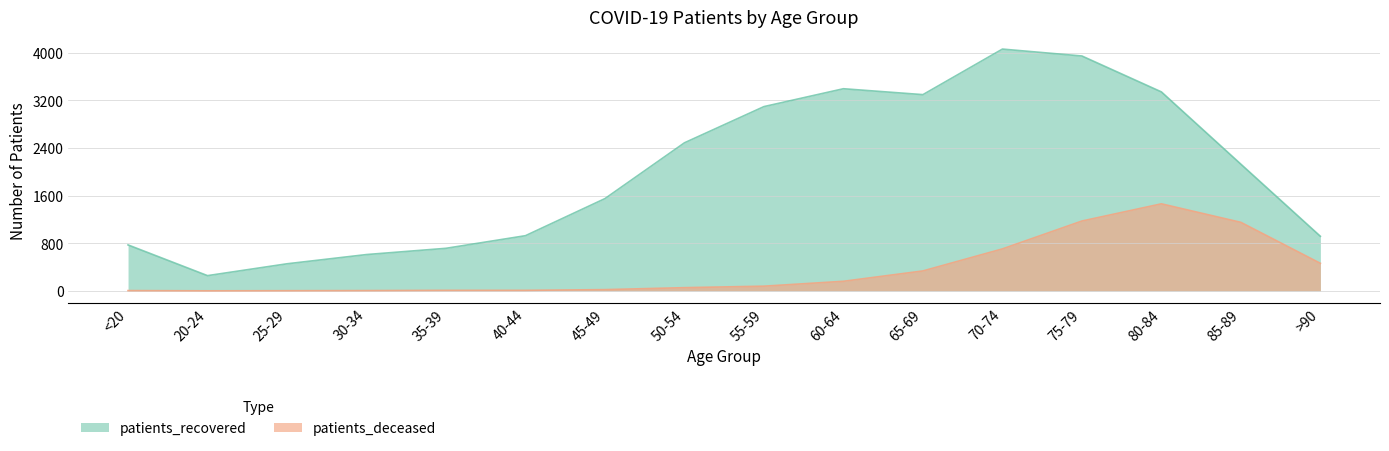

What is the difference between the maximum and minimum values in the patients_deceased series?

1461